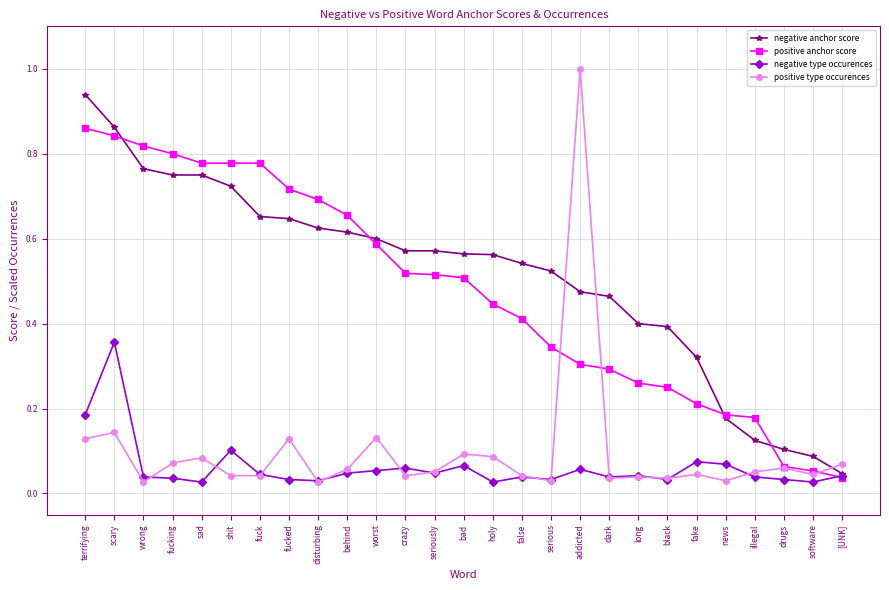

What is the label of the 9th point from the right?

dark